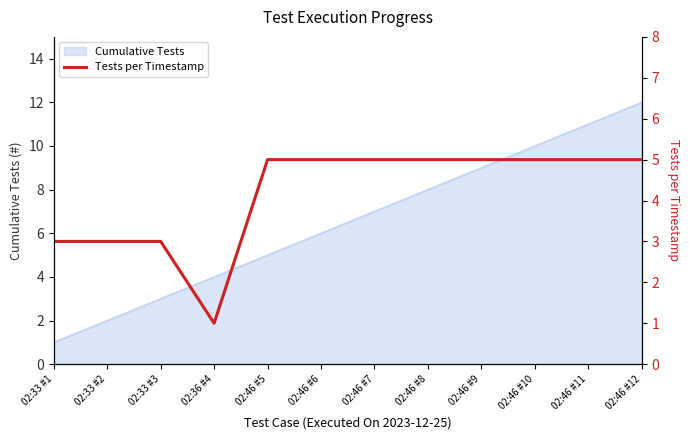

How many points are lower than both their immediate neighbors (excluding endpoints)?

1